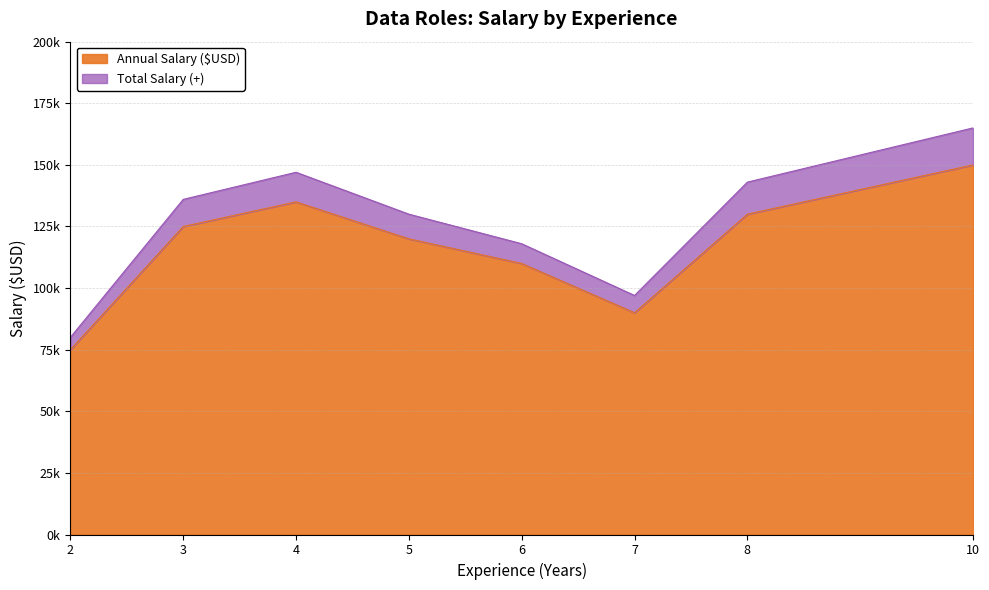

The Total Salary (+) series shows 130000 at 5. True or false?

True